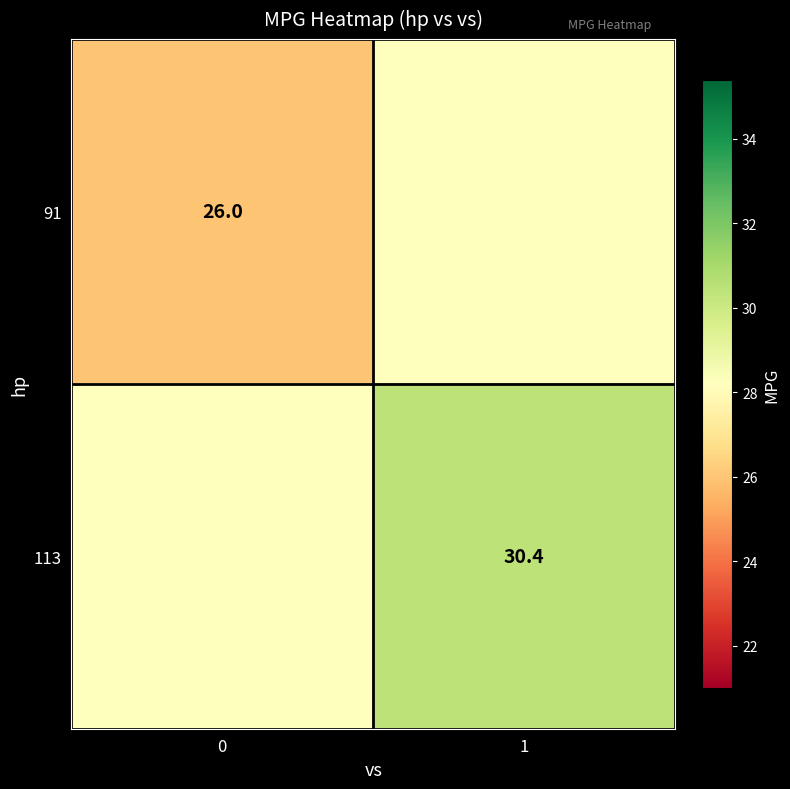

The 113 series shows 54.7 at 1. True or false?

False